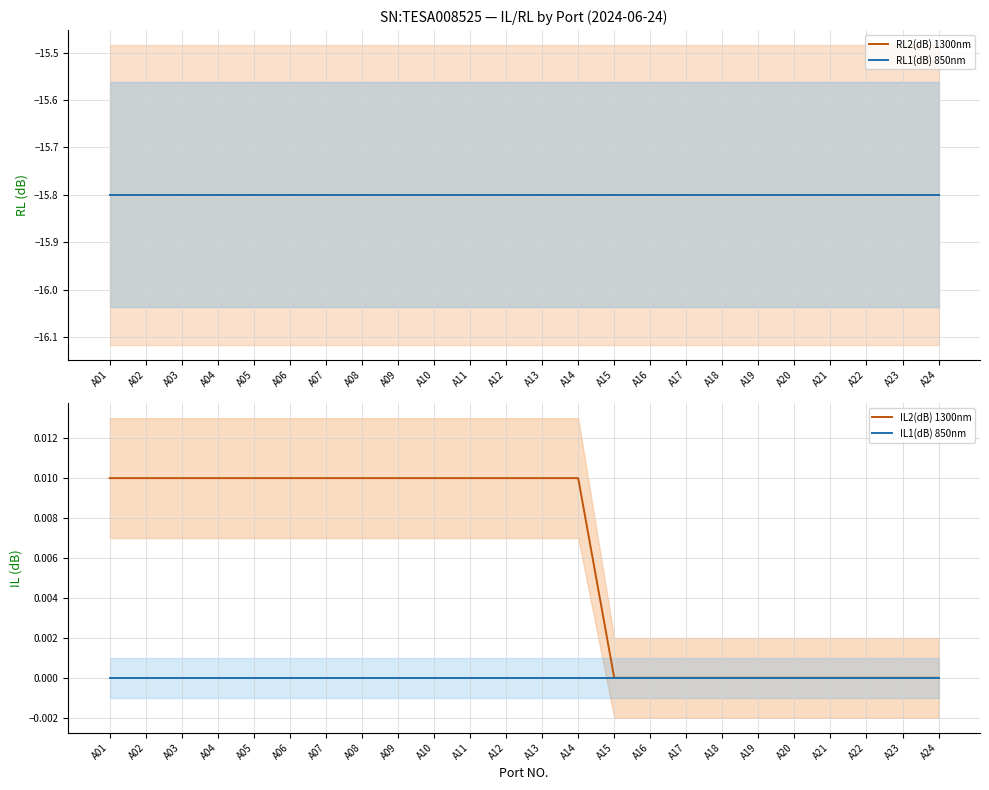

What is the lowest value of the RL1(dB) 850nm series?

-15.8